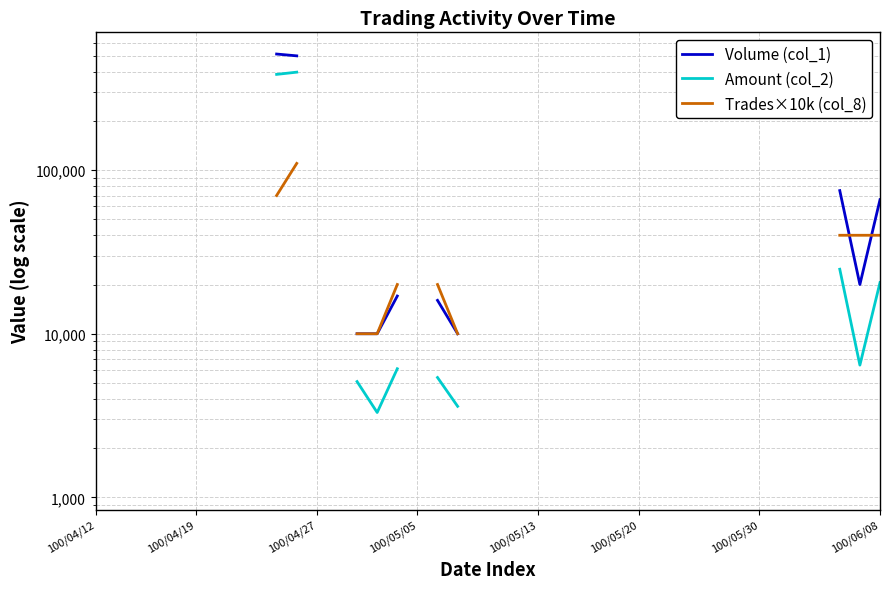

List the series in order of their overall mean, highest first.

Volume (col_1), Amount (col_2), Trades×10k (col_8)